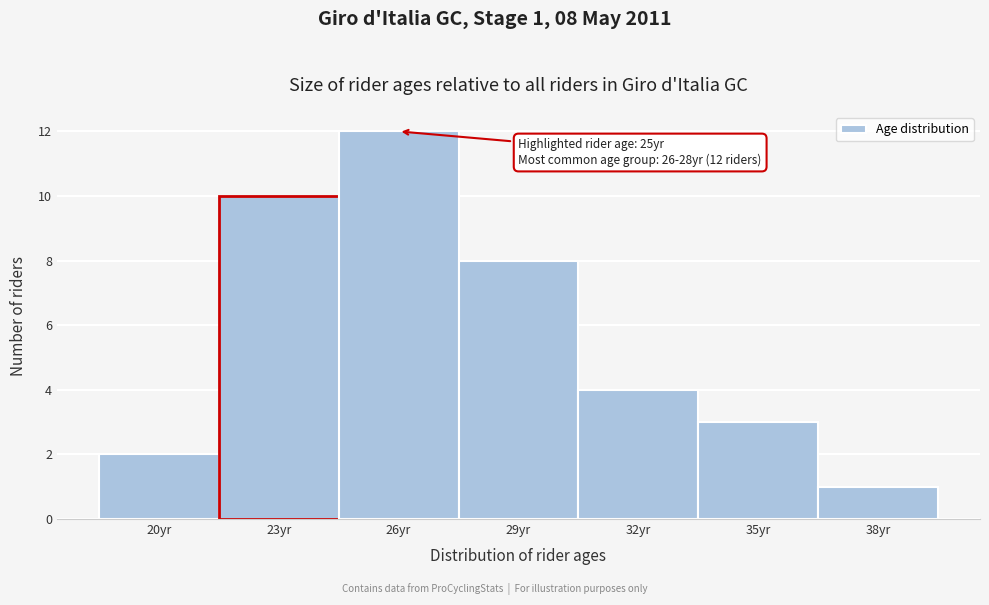

Reading left to right, transcribe all the data shown in this chart.

2	10	12	8	4	3	1